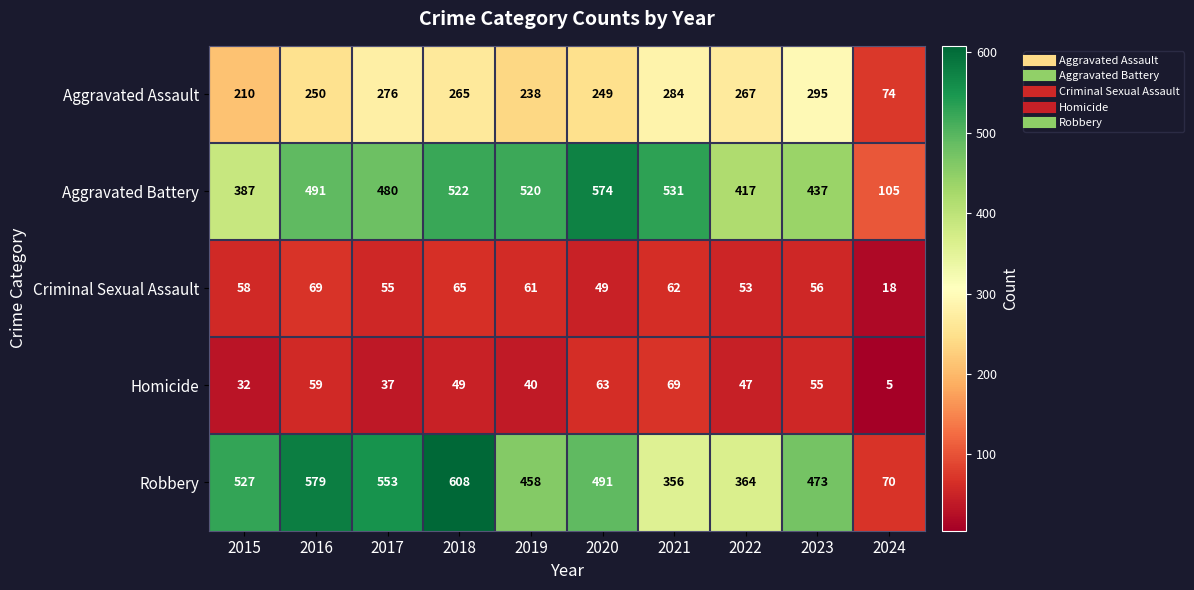

What is the difference between the Aggravated Assault values at 2021 and 2023?

11